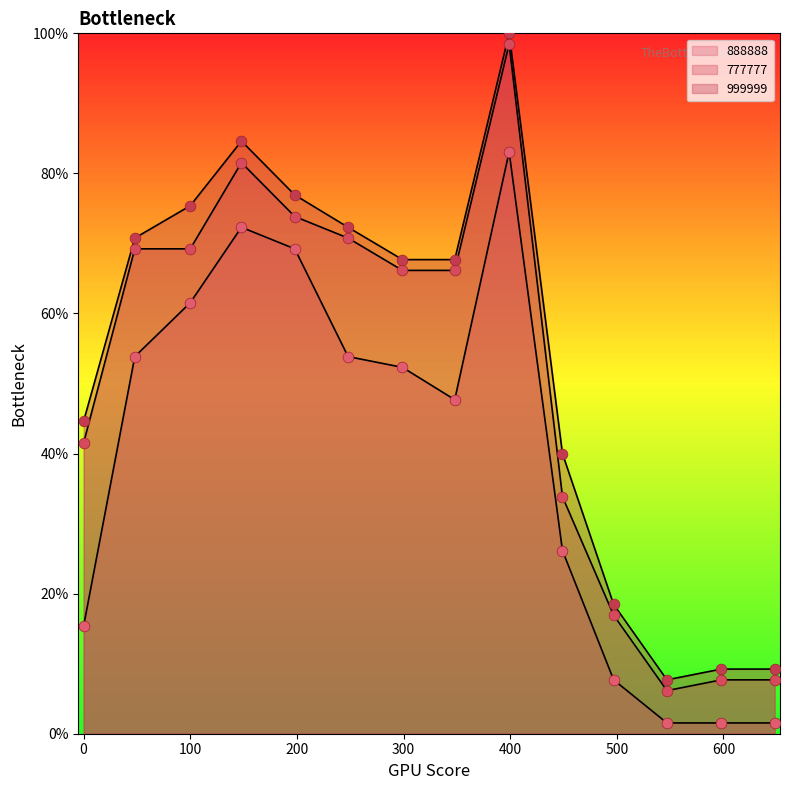

At which category is the sum across all series the highest?

399